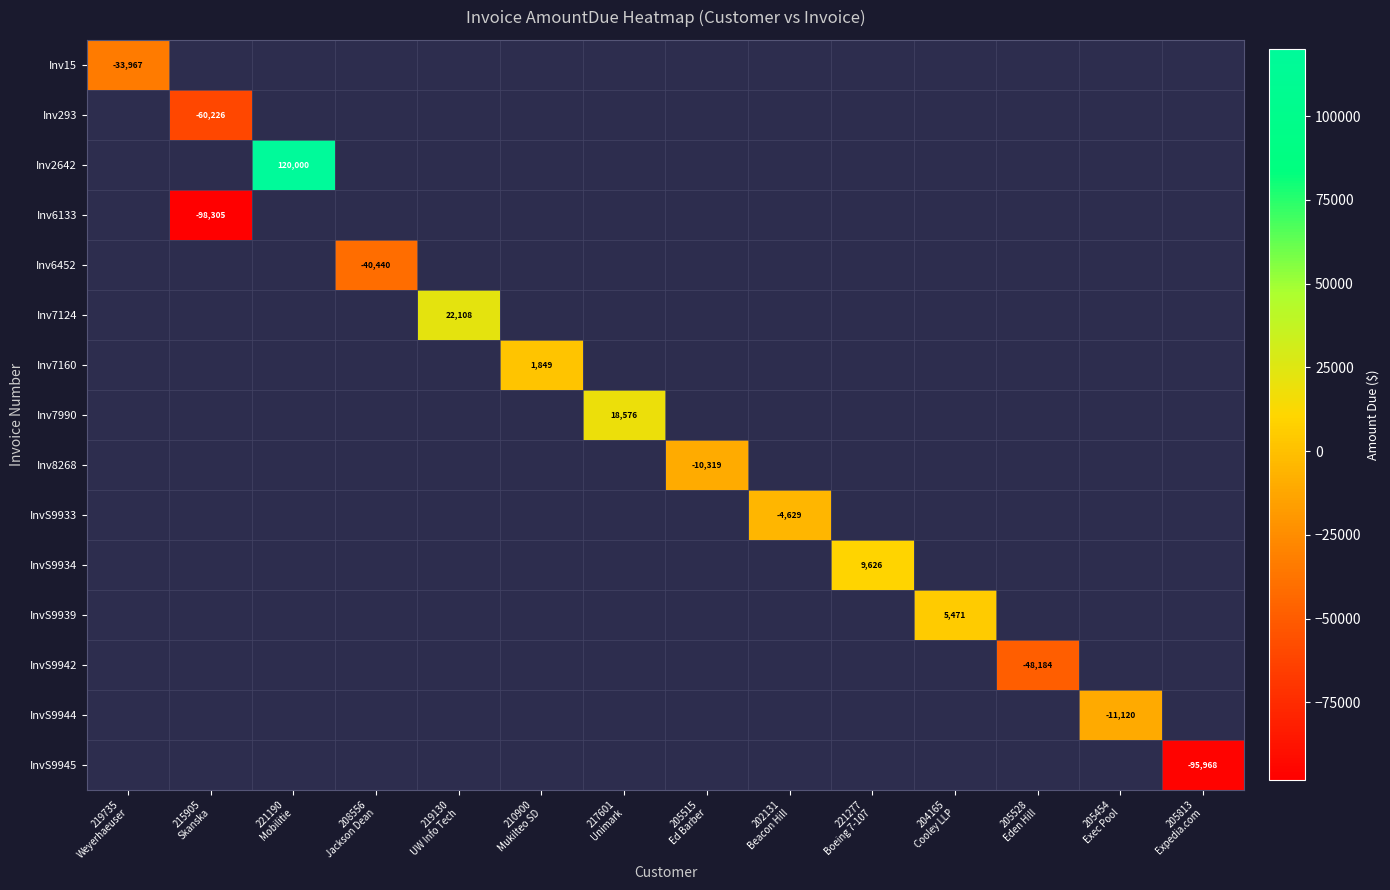

Is it true that Inv6452 equals -15838.7 at 221190 Mobilitie?

False